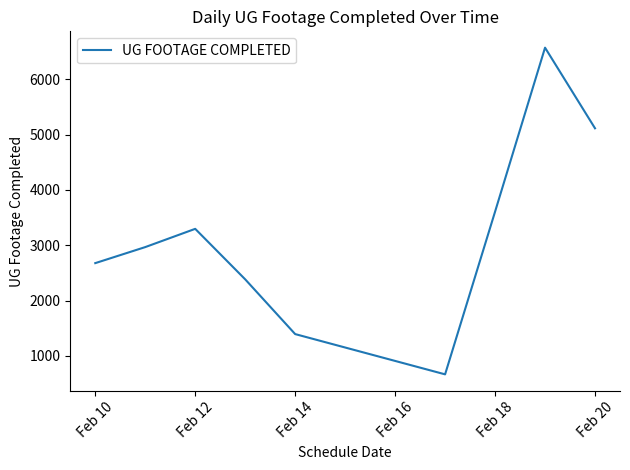

What is the difference between the second highest and second lowest values?

3721